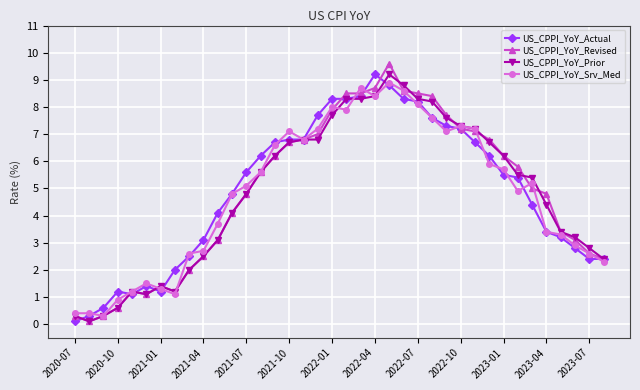

True or false: US_CPPI_YoY_Prior has more than 0 interior local peaks.

True